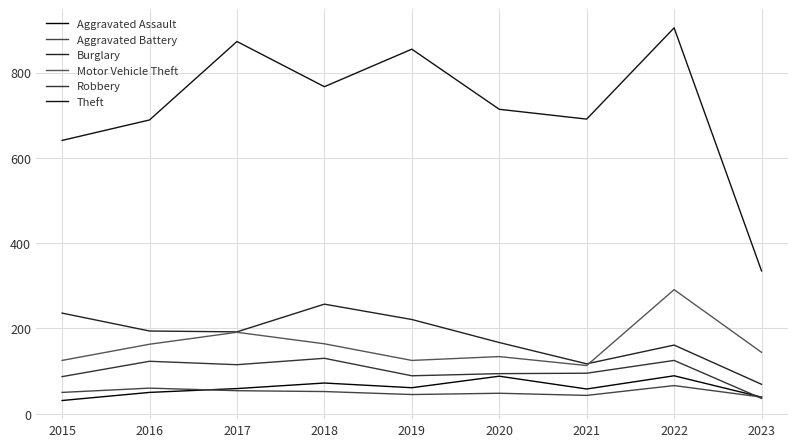

What is the minimum value shown in the chart?

31